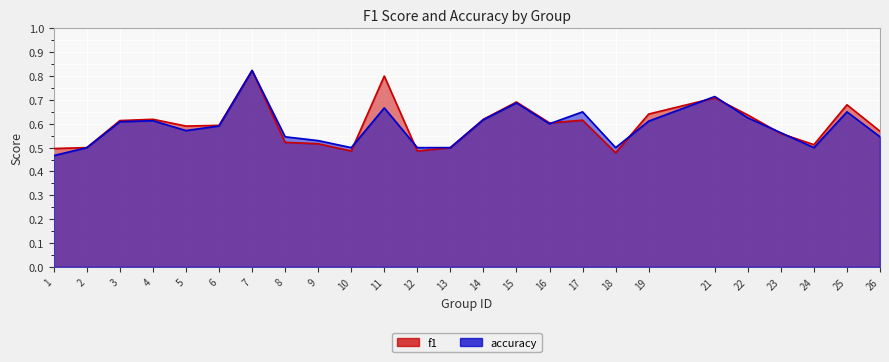

What is the highest value of the accuracy series?

0.8